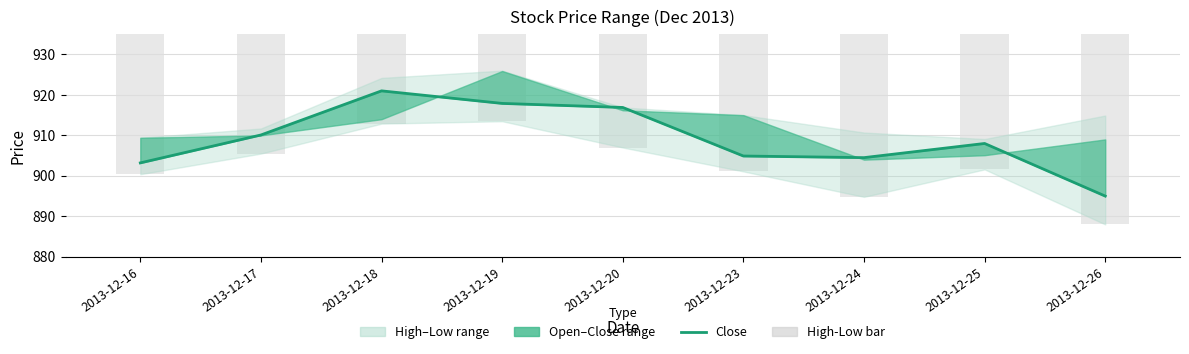

Is it true that Close equals 1395.7 at 2013-12-20?

False